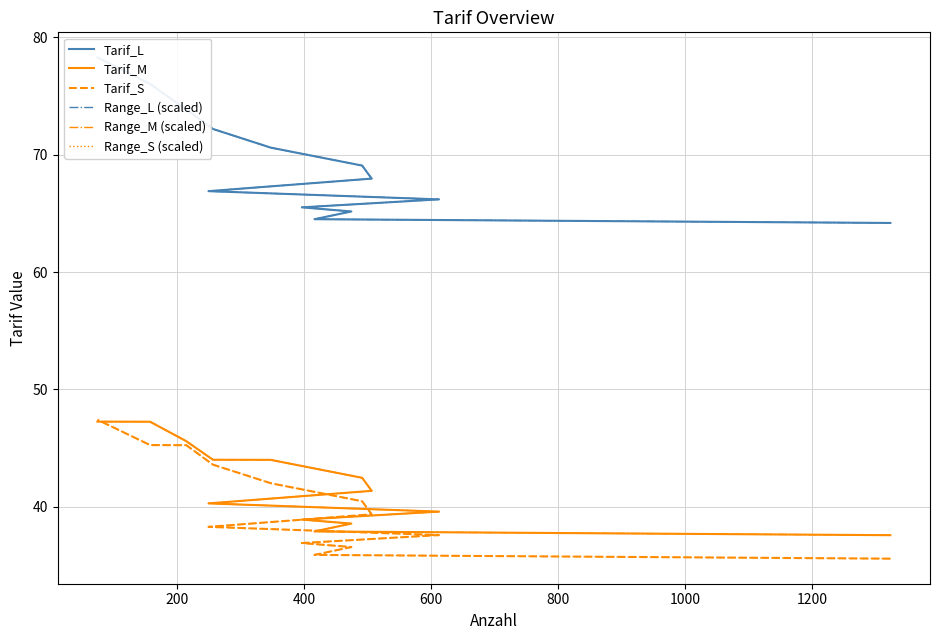

What is the spread (max minus min) of values at 200?

28.6